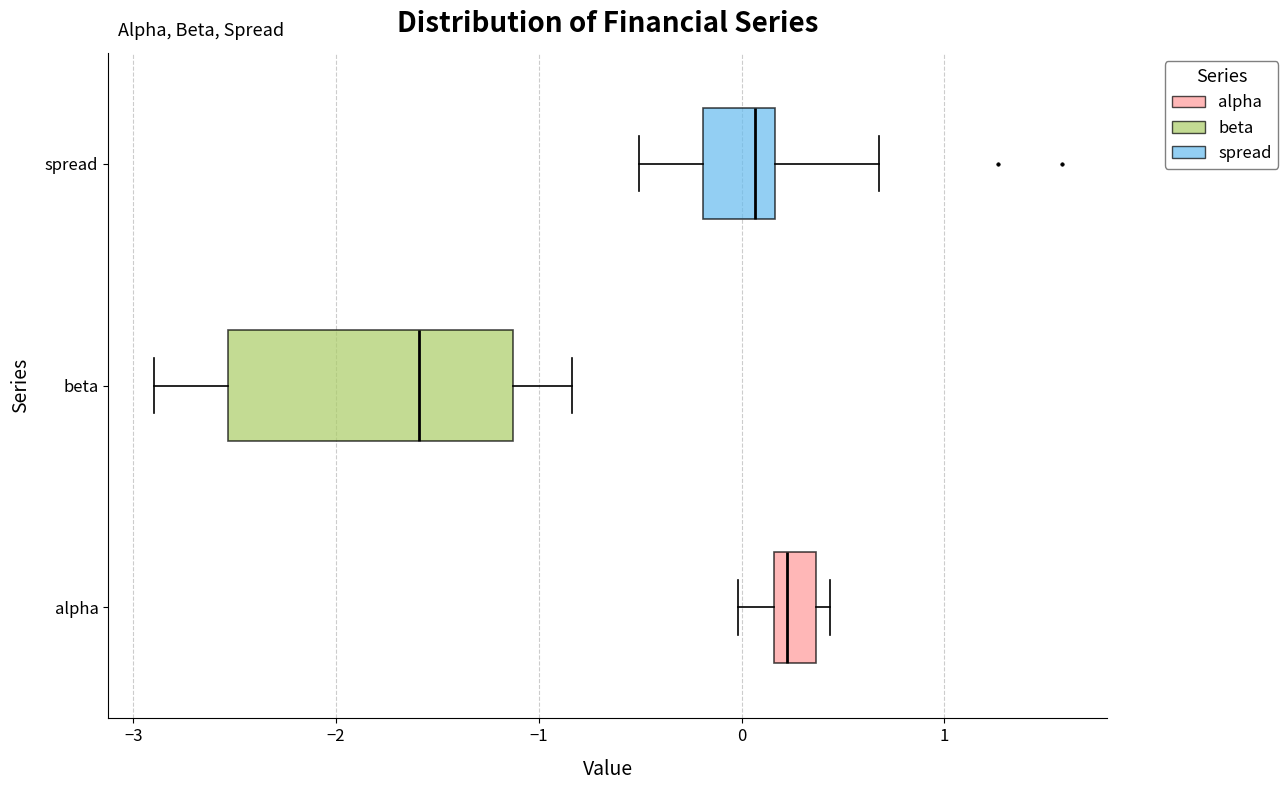

Reading bottom to top, transcribe this box plot: for each box, give where its median line is, the range the box spans, and where its two whiskers end, as read against the x-axis. The values are not printed on the chart, so give them approximately, as read against the axis.

alpha: median 0.2 (just right of the box's left edge), box 0.2 to 0.4, whiskers 0.0 to 0.4 (just right of the box's right edge)
beta: median -1.6, box -2.5 to -1.1, whiskers -2.9 to -0.8
spread: median 0.1, box -0.2 to 0.2, whiskers -0.5 to 0.7